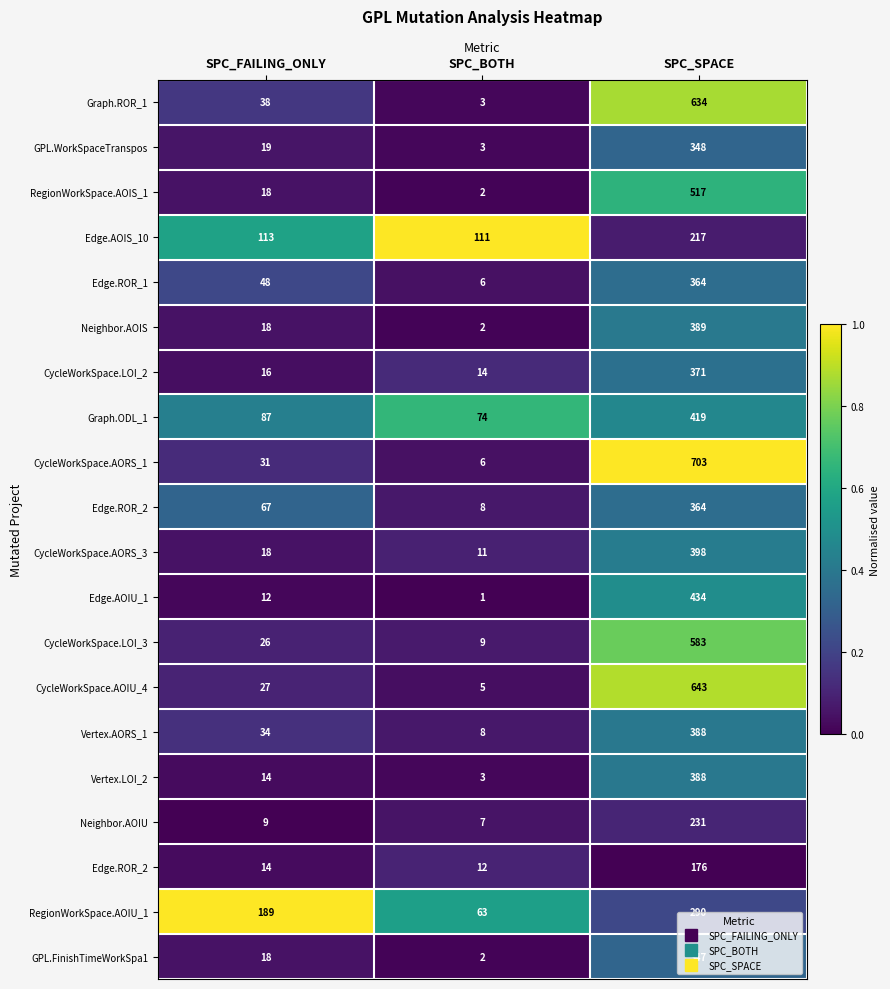

What is the spread (max minus min) of values at SPC_SPACE?

1.0